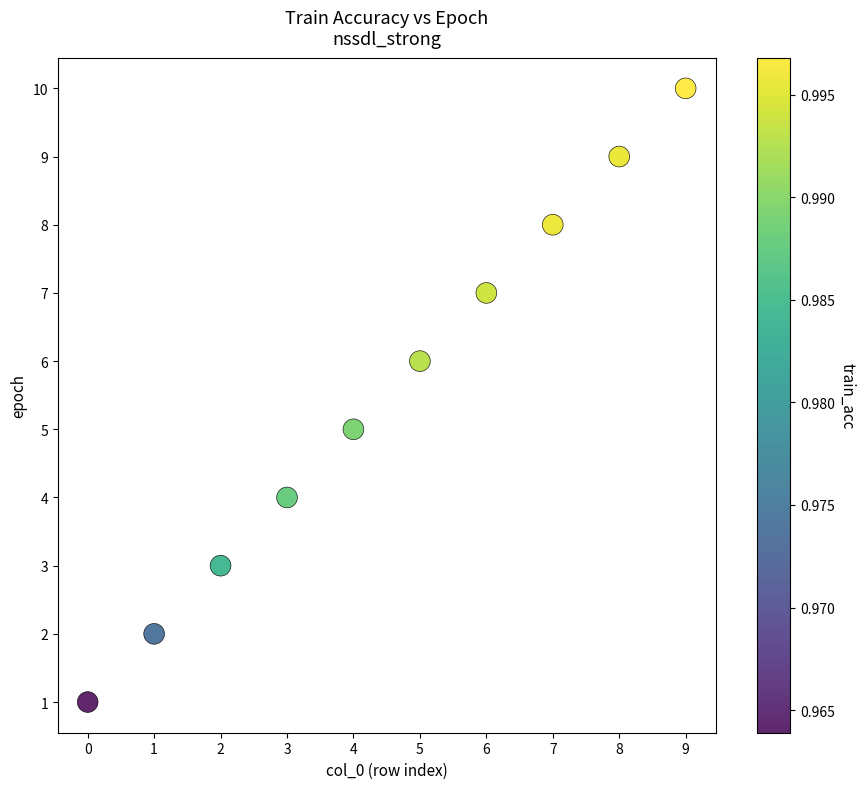

What is the average Y value?

6